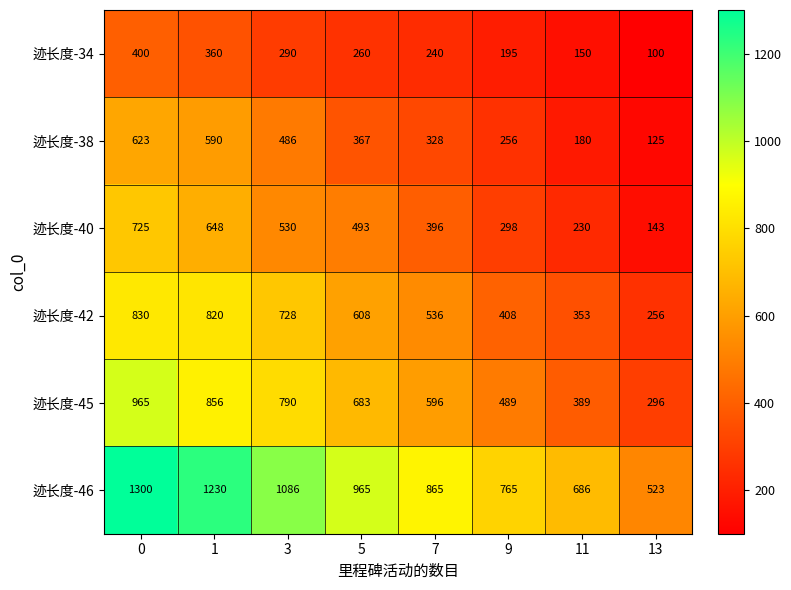

Is it true that 迹长度-46 equals 1695 at 1?

False